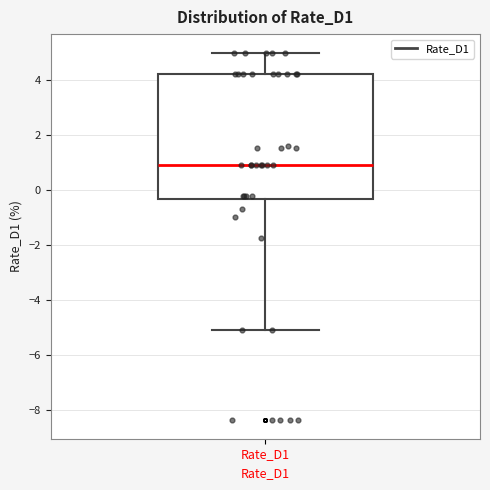

Read this box plot against the y-axis: the position of the median line, the range covered by the box, and the ends of both whiskers. The values are not printed on the chart, so give them approximately, as read against the axis.

median 1.0, box -0.4 to 4.2, whiskers -5.2 to 5.0